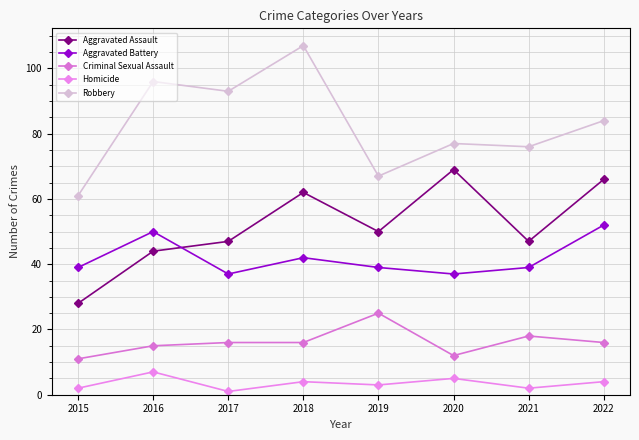

What is the difference between the maximum and minimum values in the Aggravated Battery series?

15